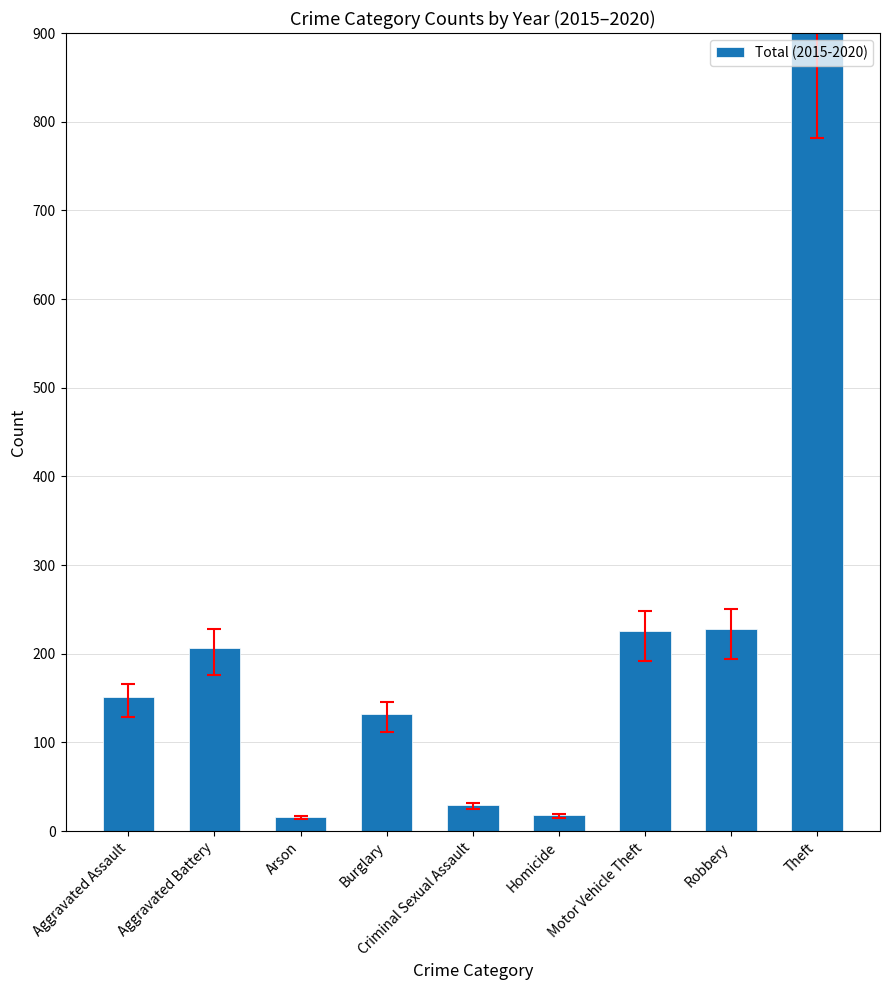

What is the difference between the maximum and minimum values?

903